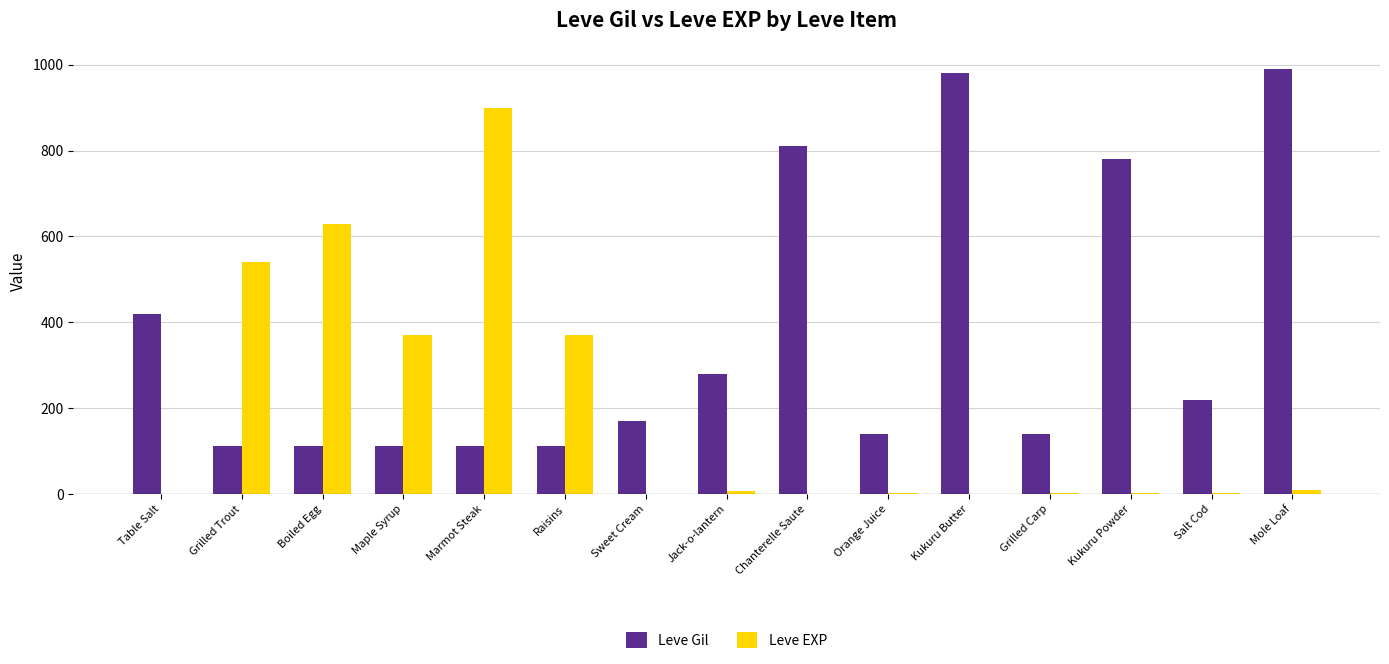

What is the greatest value displayed?

990